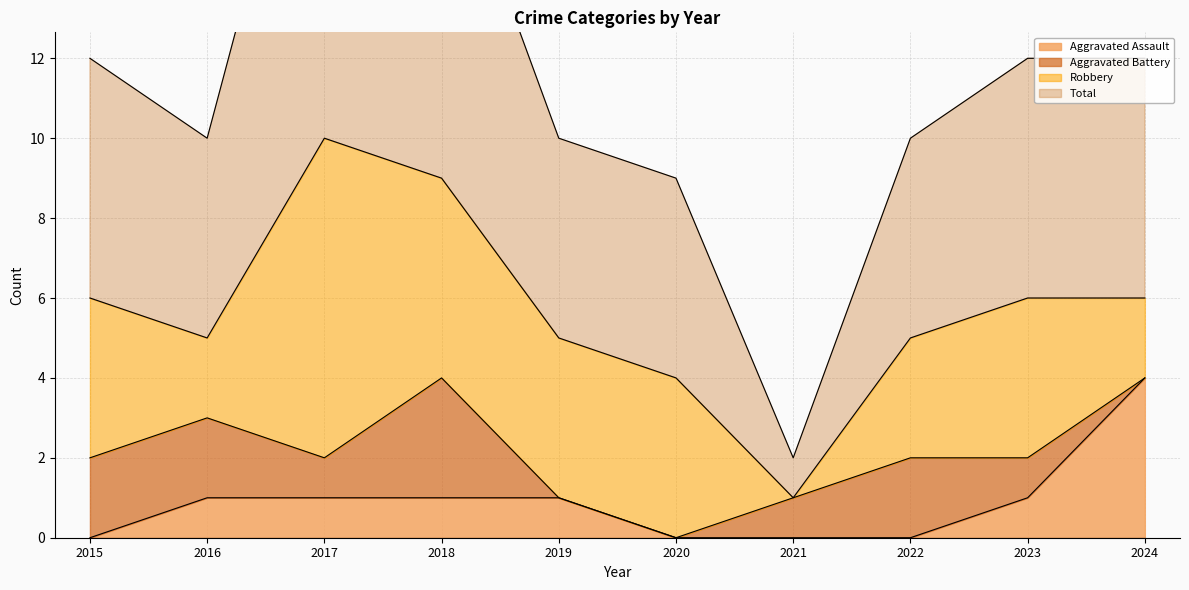

List the labels in order of Total value, smallest first.

2021, 2020, 2016, 2019, 2022, 2015, 2023, 2024, 2018, 2017